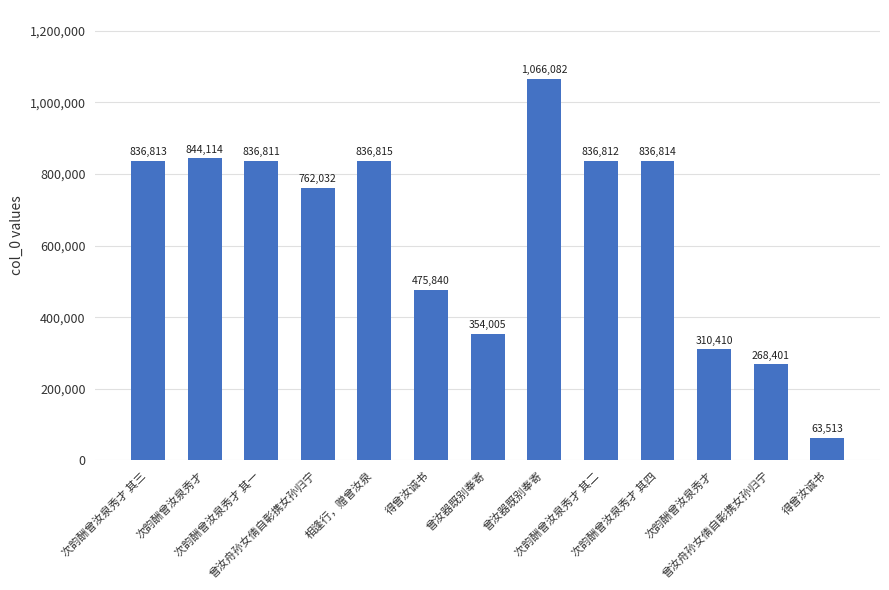

Count the number of data series in this chart.

1